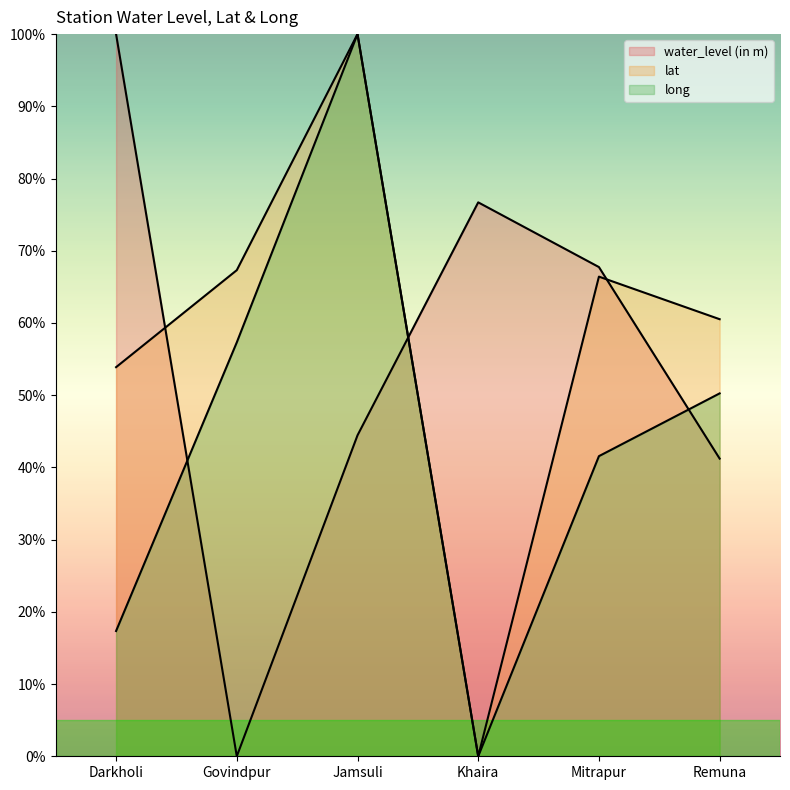

What is the average value of the lat series?

58.0